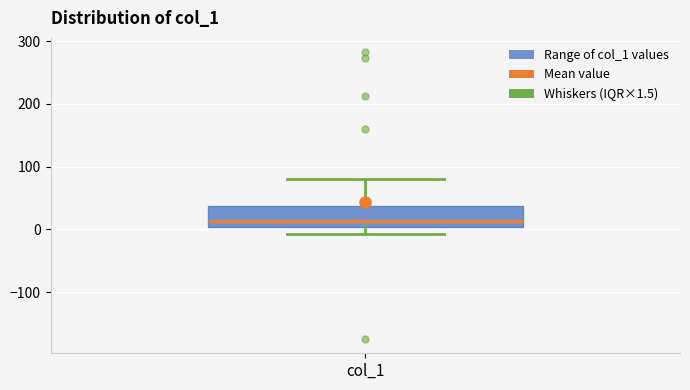

Read this box plot against the y-axis: the position of the median line, the range covered by the box, and the ends of both whiskers. The values are not printed on the chart, so give them approximately, as read against the axis.

median 10, box 0 to 40, whiskers -10 to 80